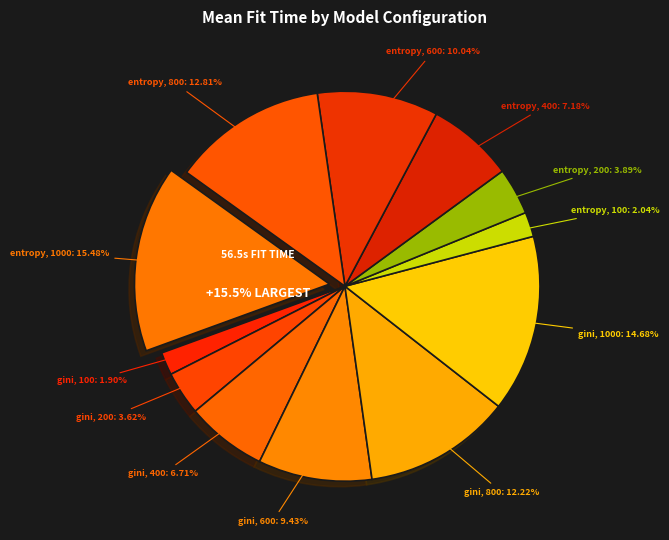

Combined, what portion of the pie is entropy, 100 and gini, 100?

3.9%